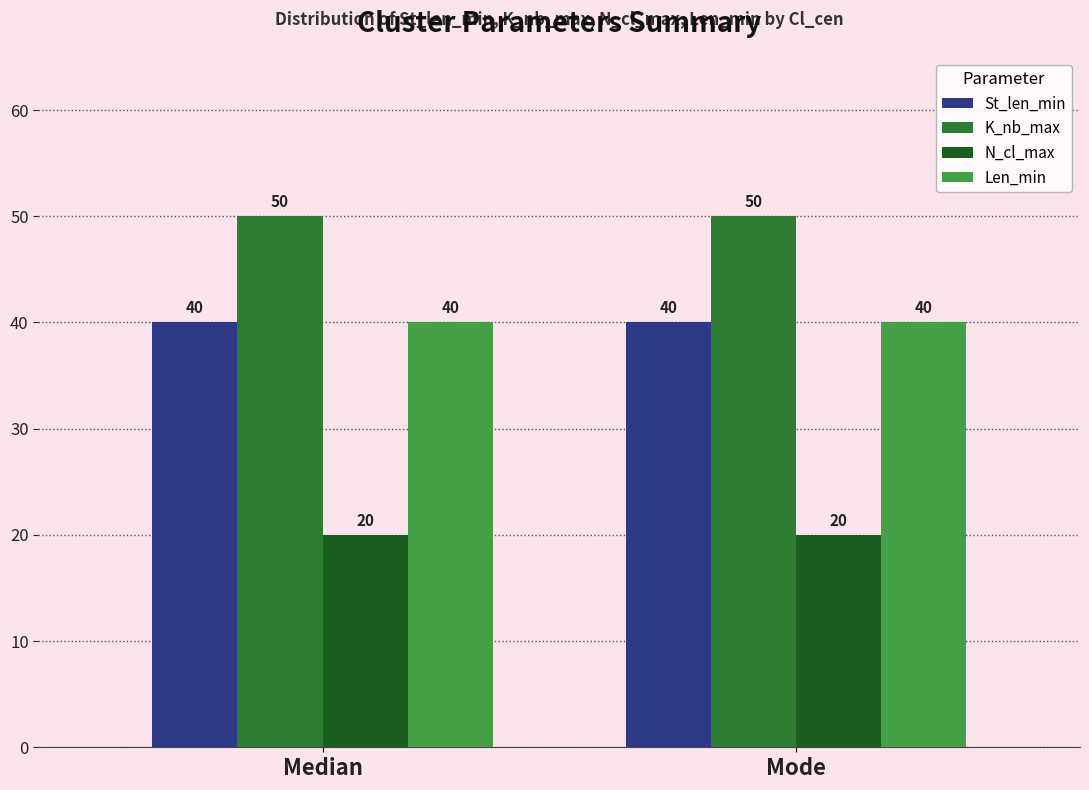

What is the value of the N_cl_max bar at the 2nd from the left?

20